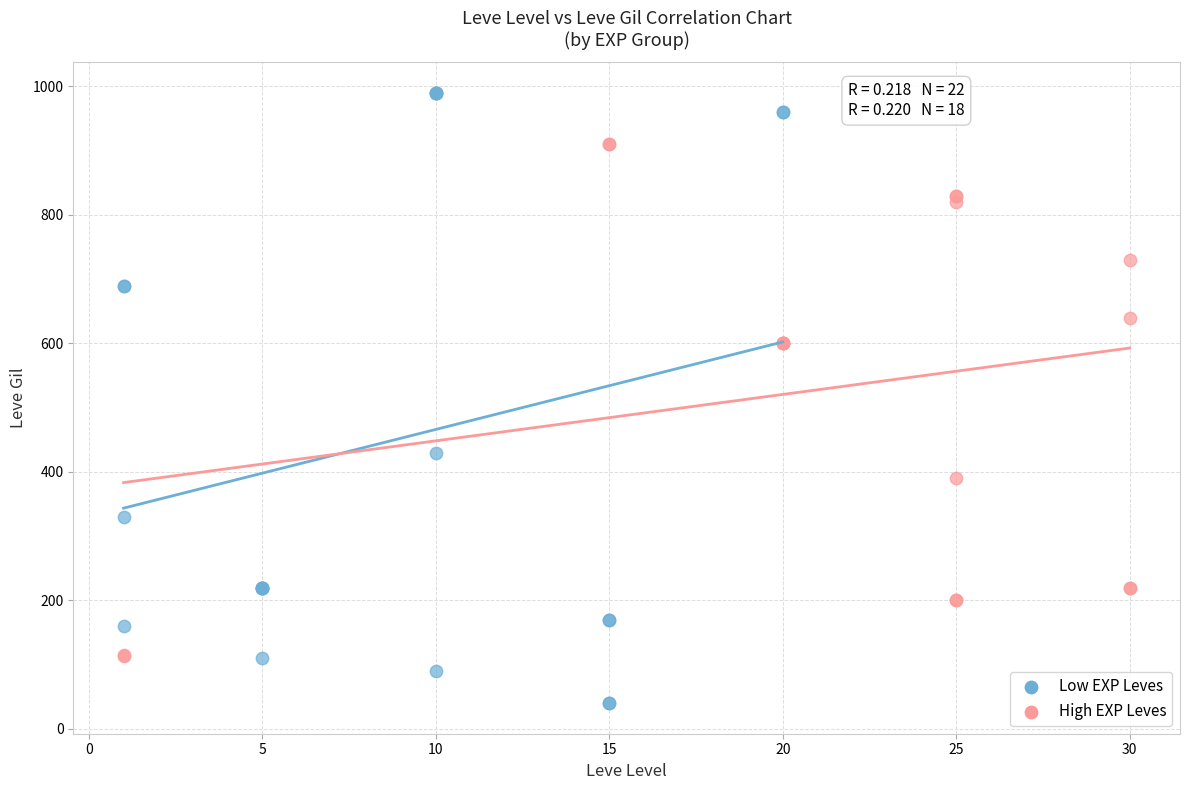

Which series reaches the maximum Y coordinate?

Low EXP Leves